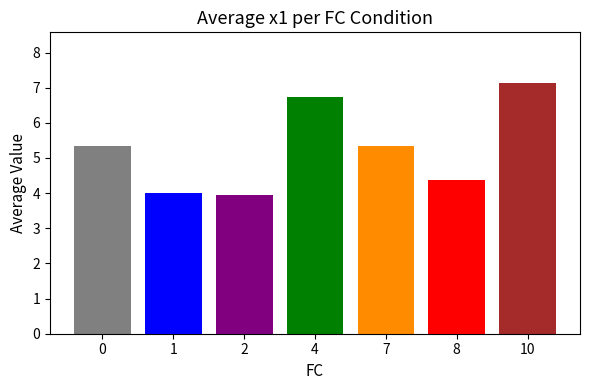

What value does the data have at 7?

5.4